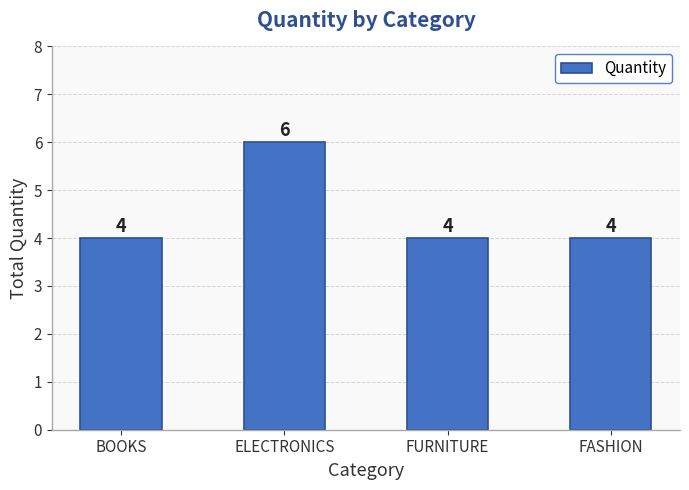

Reading left to right, what are all the values shown in this chart?

4	6	4	4